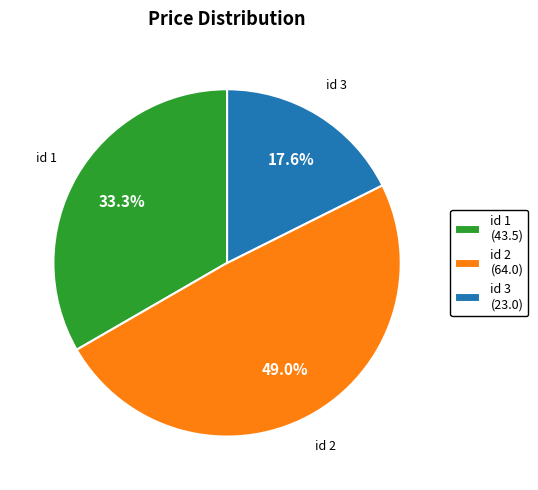

Rank the categories by value from lowest to highest.

id 3 (23.0), id 1 (43.5), id 2 (64.0)